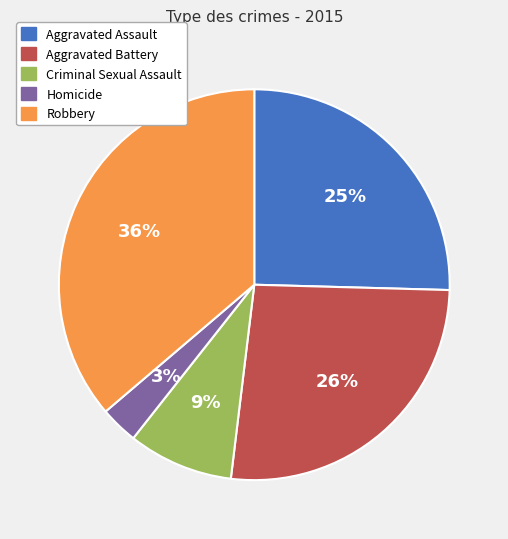

Is it true that Aggravated Battery is 21% of the pie?

False